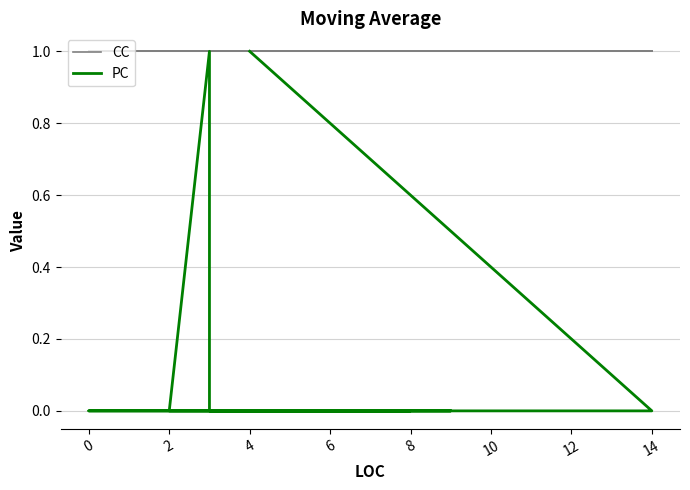

What is the lowest value of the CC series?

1